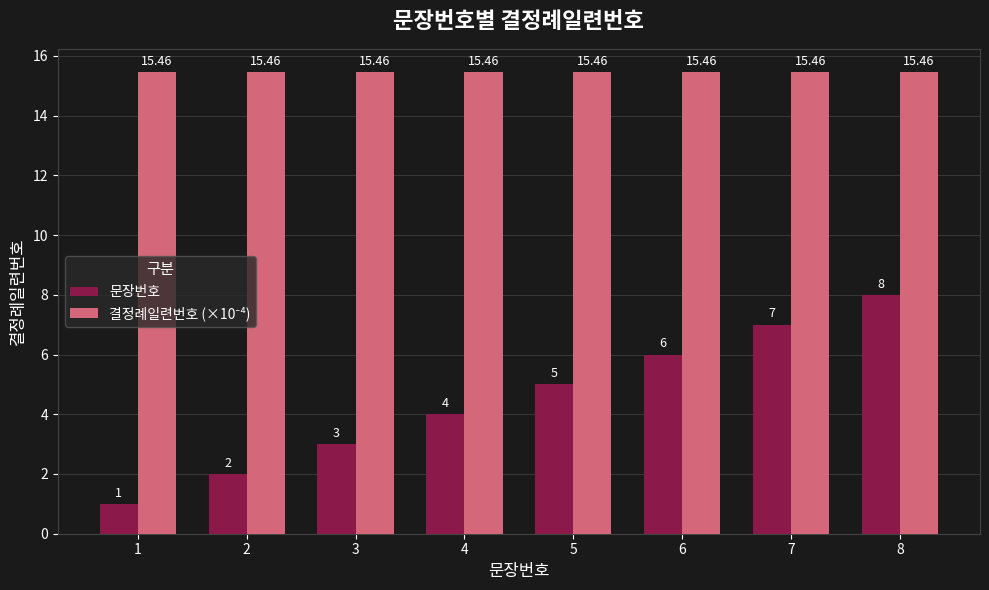

List the labels in order of 문장번호 value, largest first.

8, 7, 6, 5, 4, 3, 2, 1